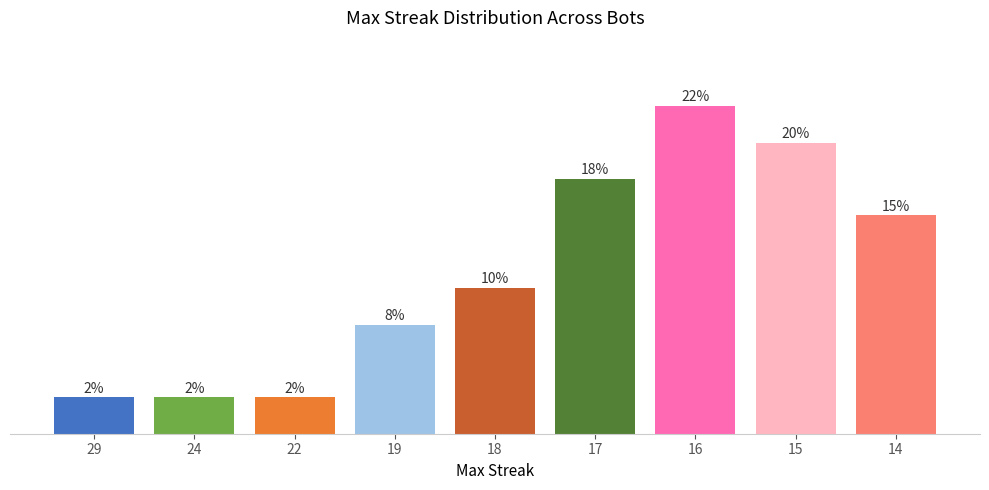

List the labels in order of value, smallest first.

29, 24, 22, 19, 18, 14, 17, 15, 16